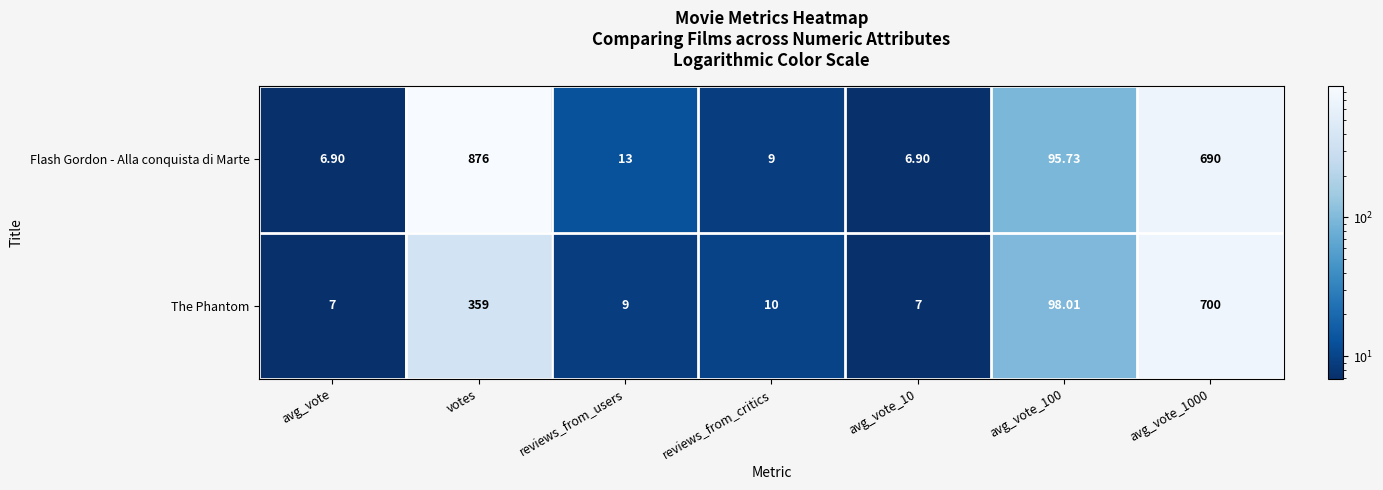

Rank the series at avg_vote from lowest to highest value.

Flash Gordon - Alla conquista di Marte, The Phantom